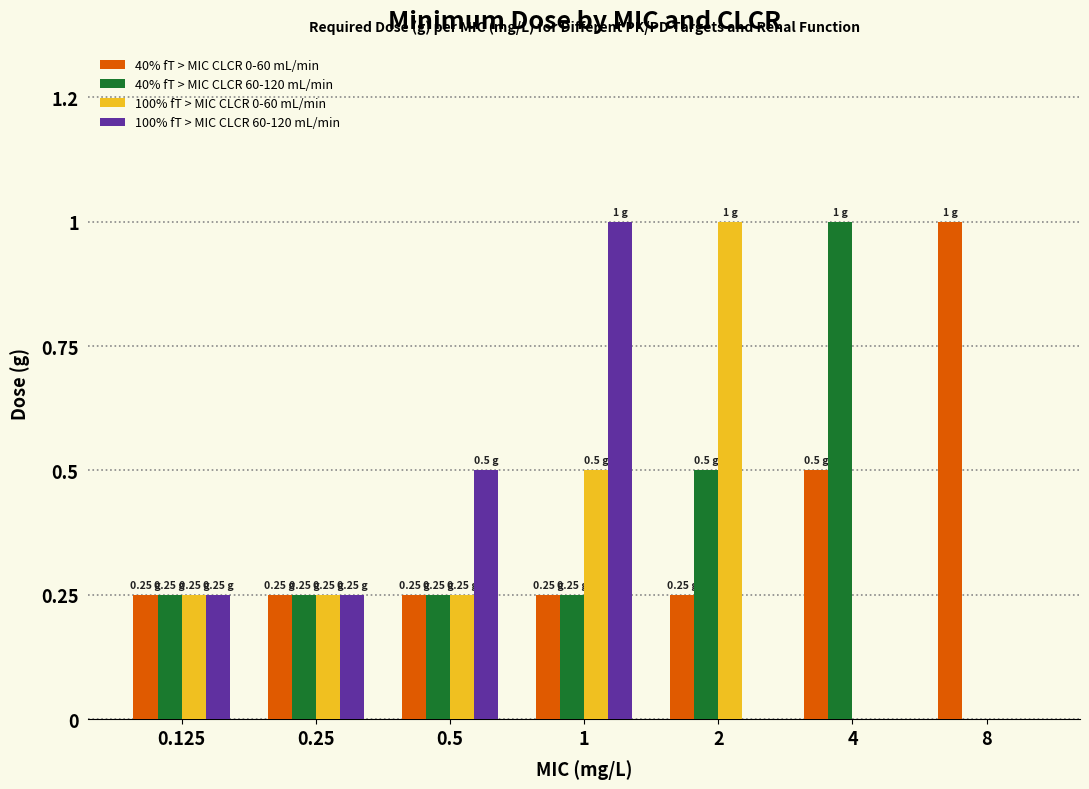

Are the bars horizontal?

No